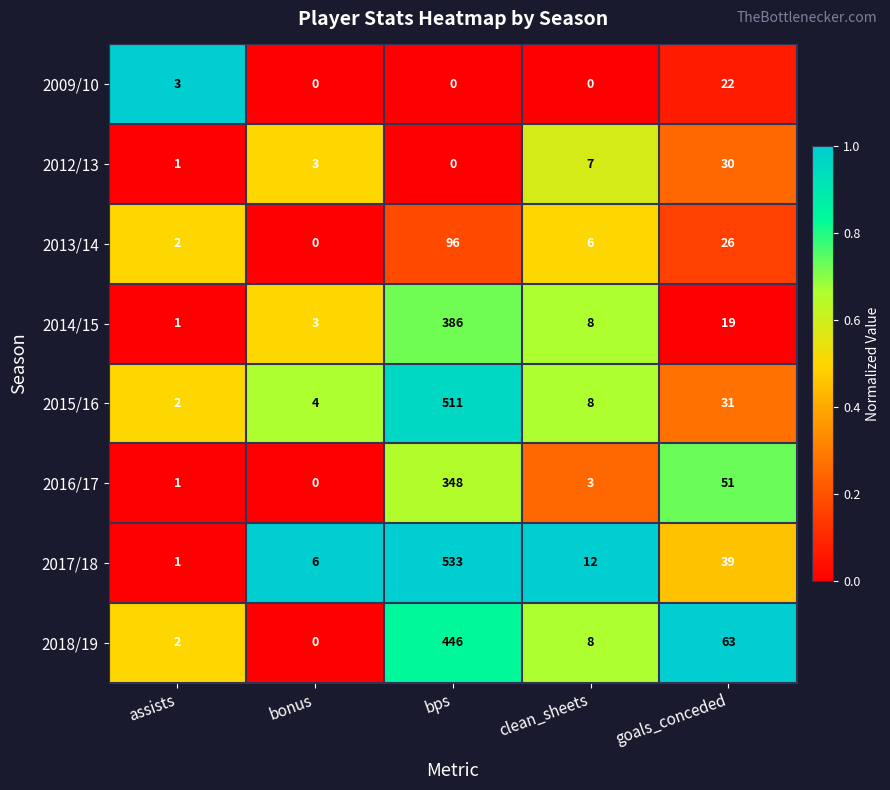

Which series has the widest spread of values?

2017/18